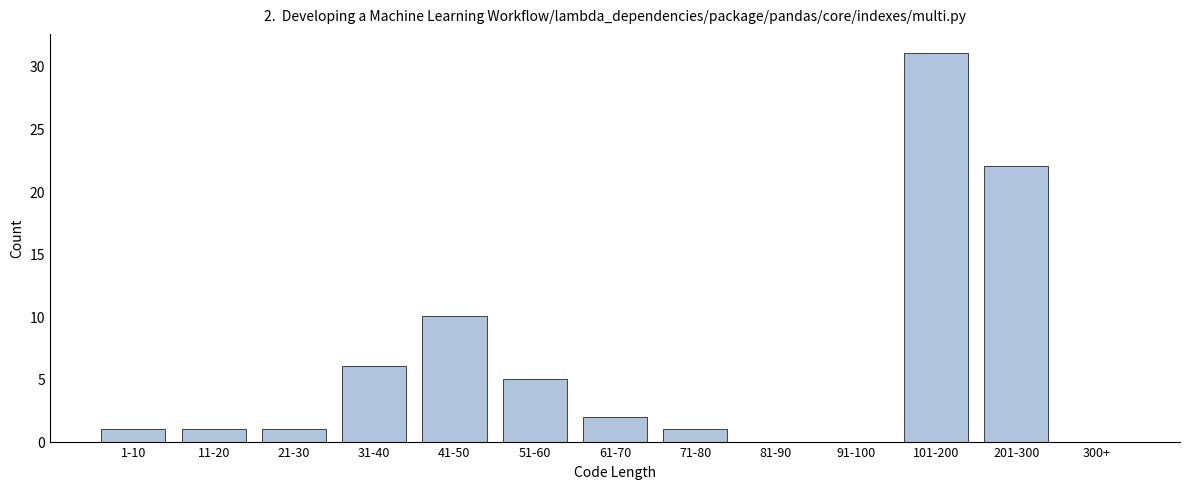

Reading right to left, extract all data points from this chart.

300+=0	201-300=22	101-200=31	91-100=0	81-90=0	71-80=1	61-70=2	51-60=5	41-50=10	31-40=6	21-30=1	11-20=1	1-10=1